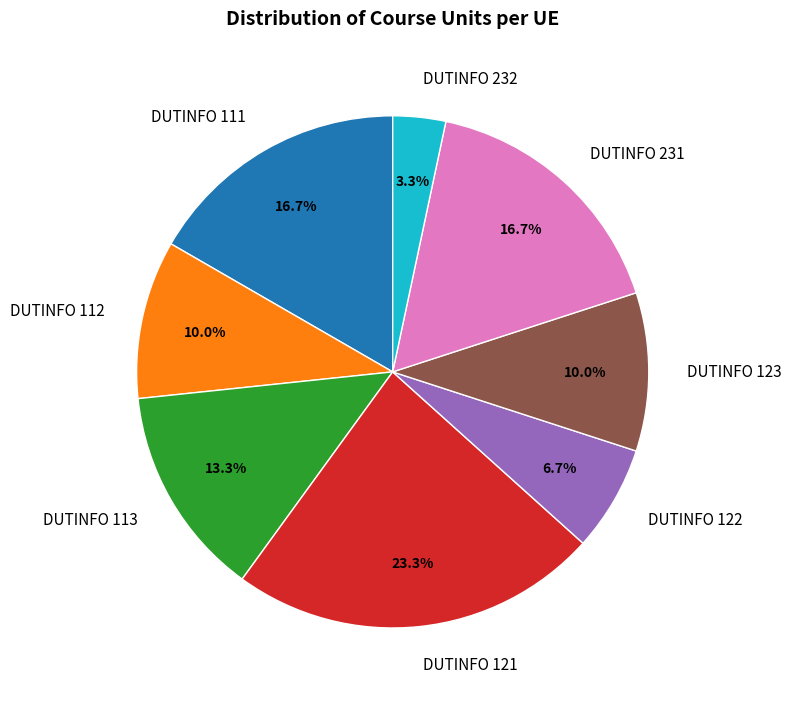

Combined, do DUTINFO 111 and DUTINFO 112 account for over 50%?

No